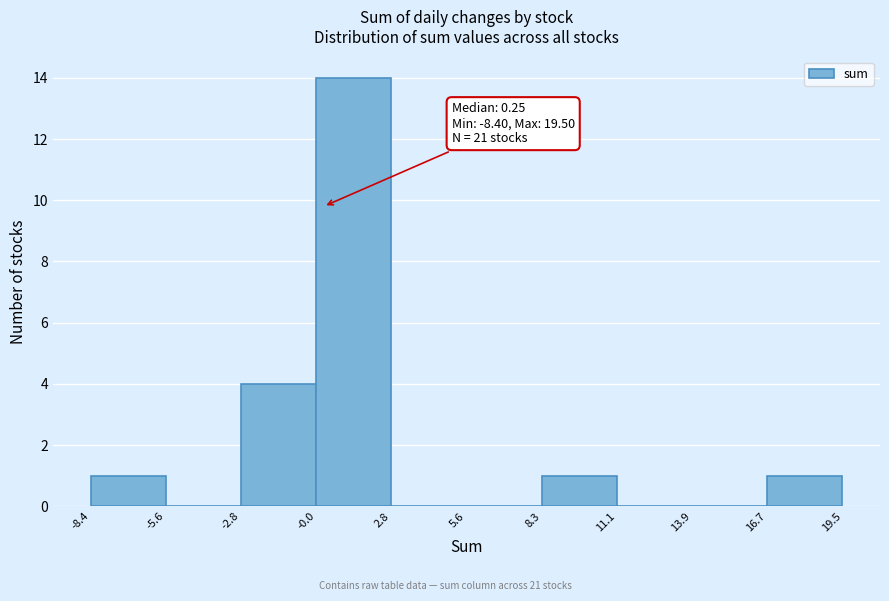

Over which range of the x-axis is the bar tallest?

-0.0 to 2.8